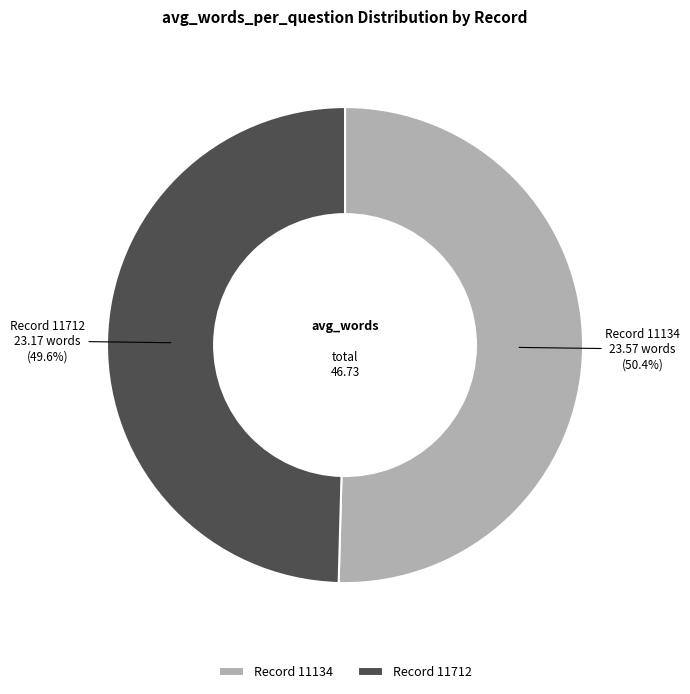

Which has a higher value, Record 11712 or Record 11134?

Record 11134